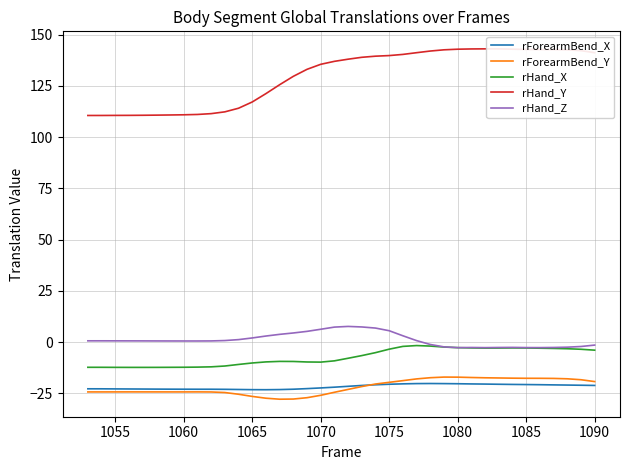

What is the highest value of the rForearmBend_X series?

-20.2